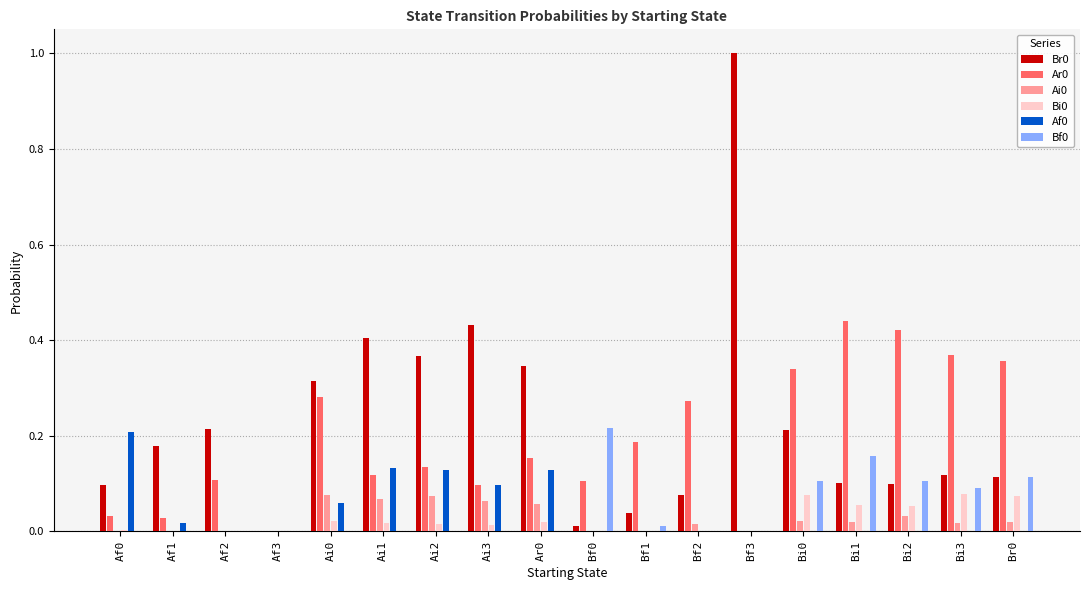

Which label corresponds to the largest value in the chart?

Bf3